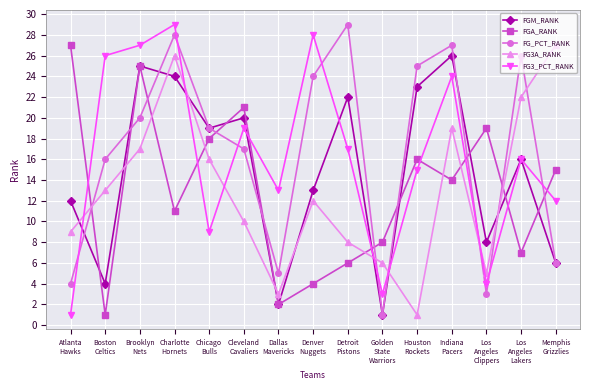

After their last crossing, which series has the higher values: FG_PCT_RANK or FGA_RANK?

FGA_RANK